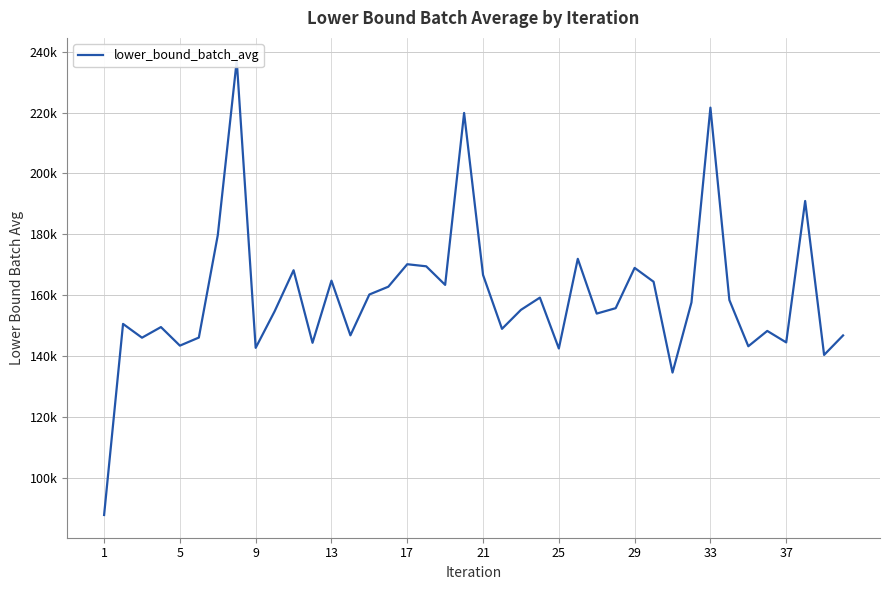

True or false: the data shows 92974.1 at 9.

False